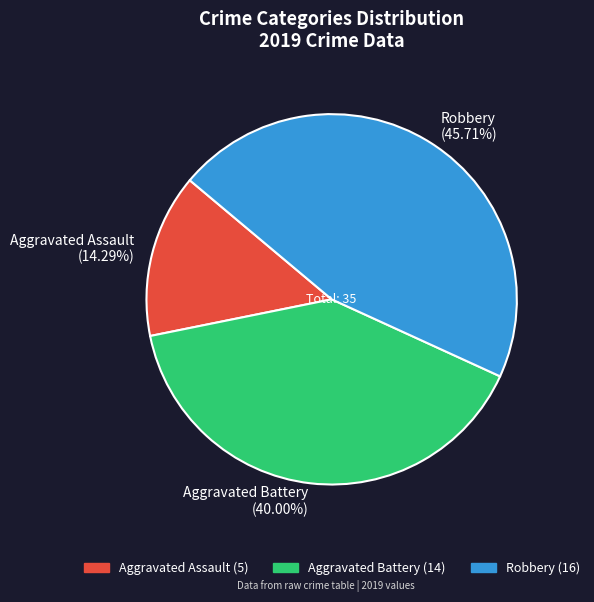

Does any single category account for the majority?

No